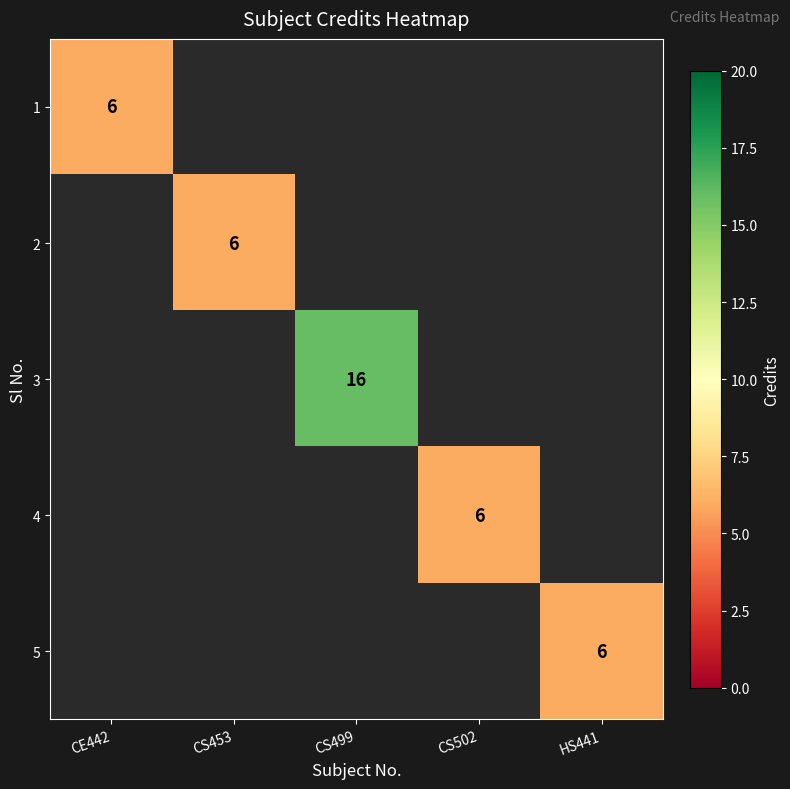

Is it true that 4 equals 2 at CS502?

False